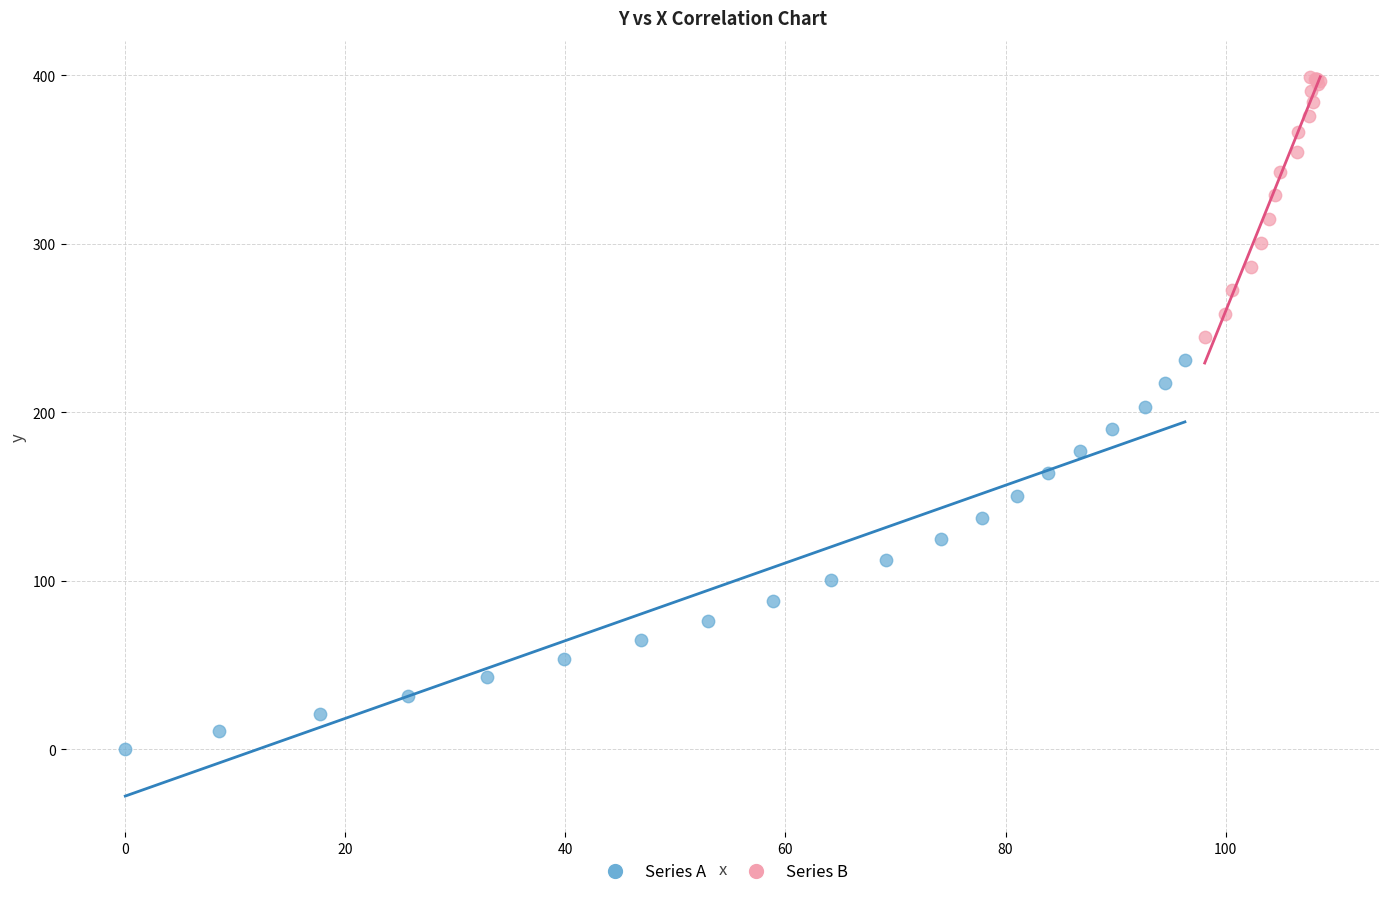

Which series has the largest Y range (max minus min)?

Series A